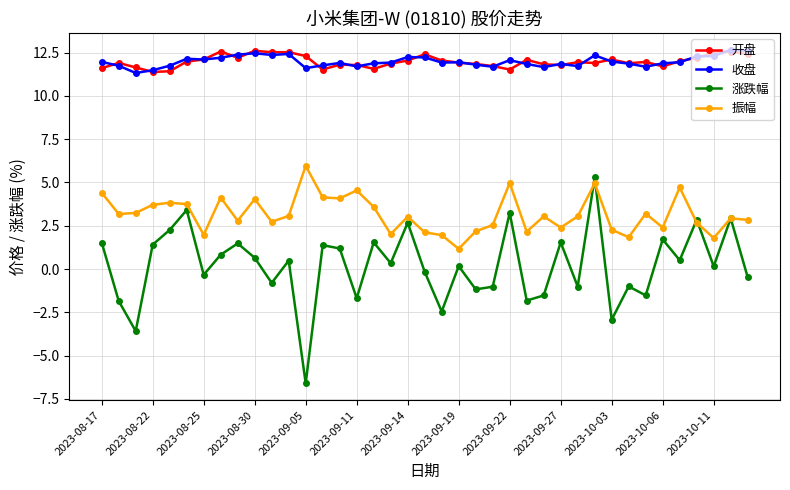

What is the maximum value shown in the chart?

12.7